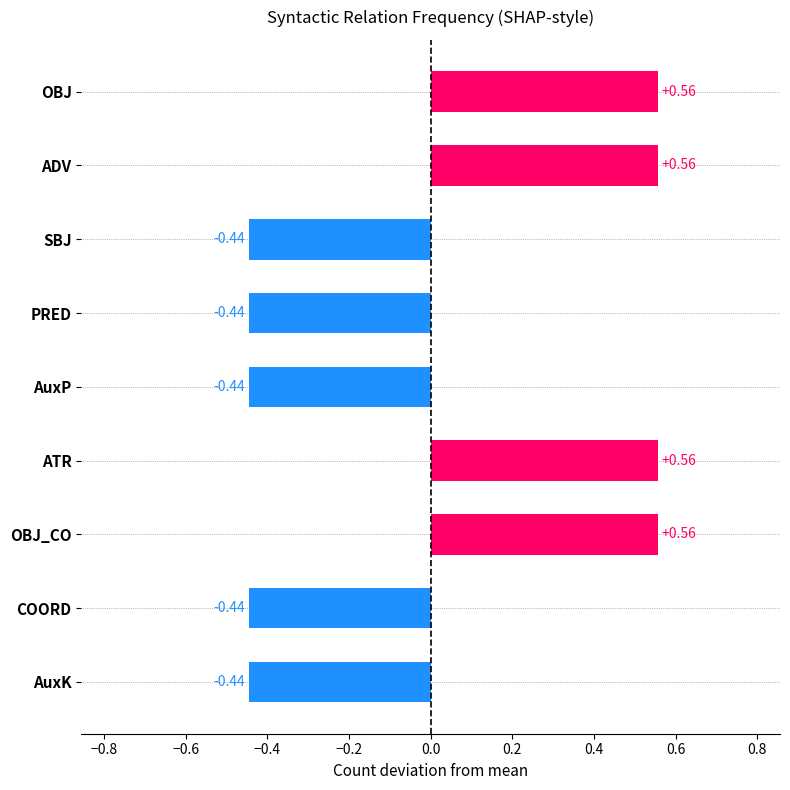

What is the label of the 2nd bar from the top?

ADV